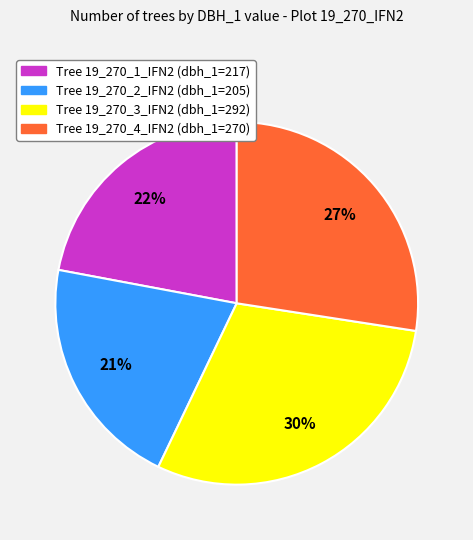

To the nearest percent, what is the average slice percentage?

25%